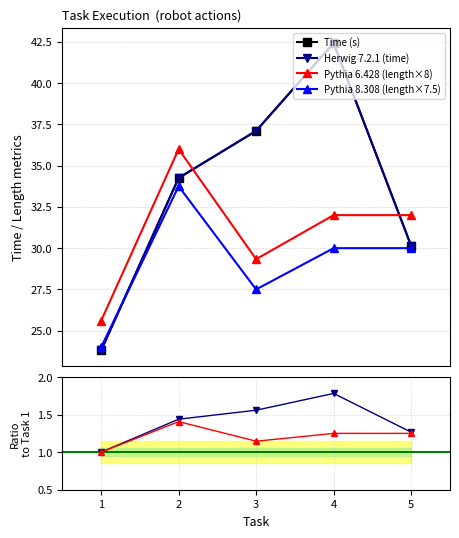

Is the value of Pythia 6.428 (length×8) at 3 greater than the value of Pythia 8.308 (length×7.5) at 1?

Yes